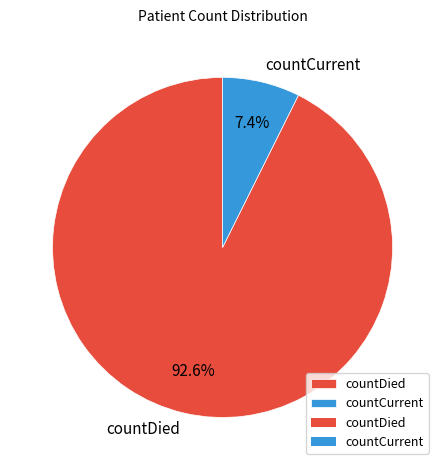

Between countCurrent and countDied, which is larger?

countDied